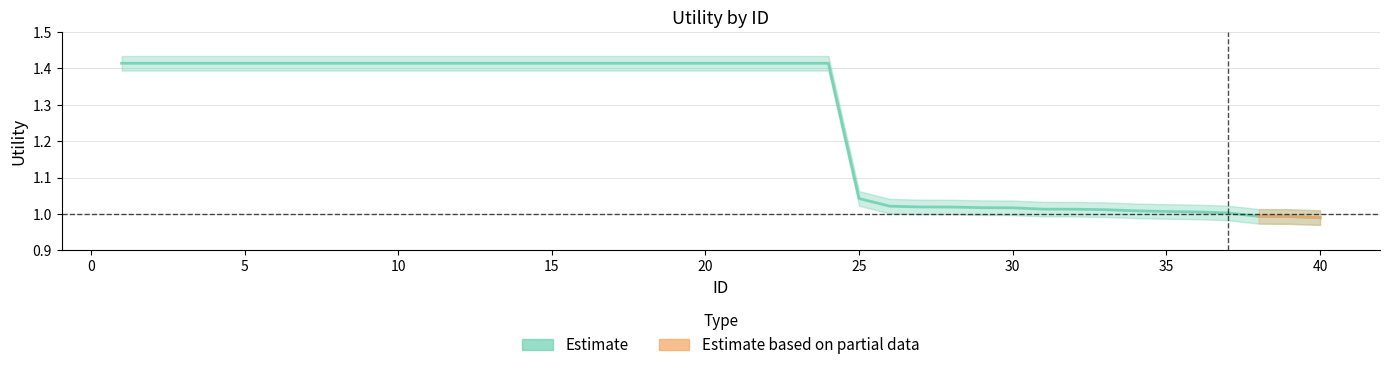

What is the change in value from 12 to 40?

-0.4